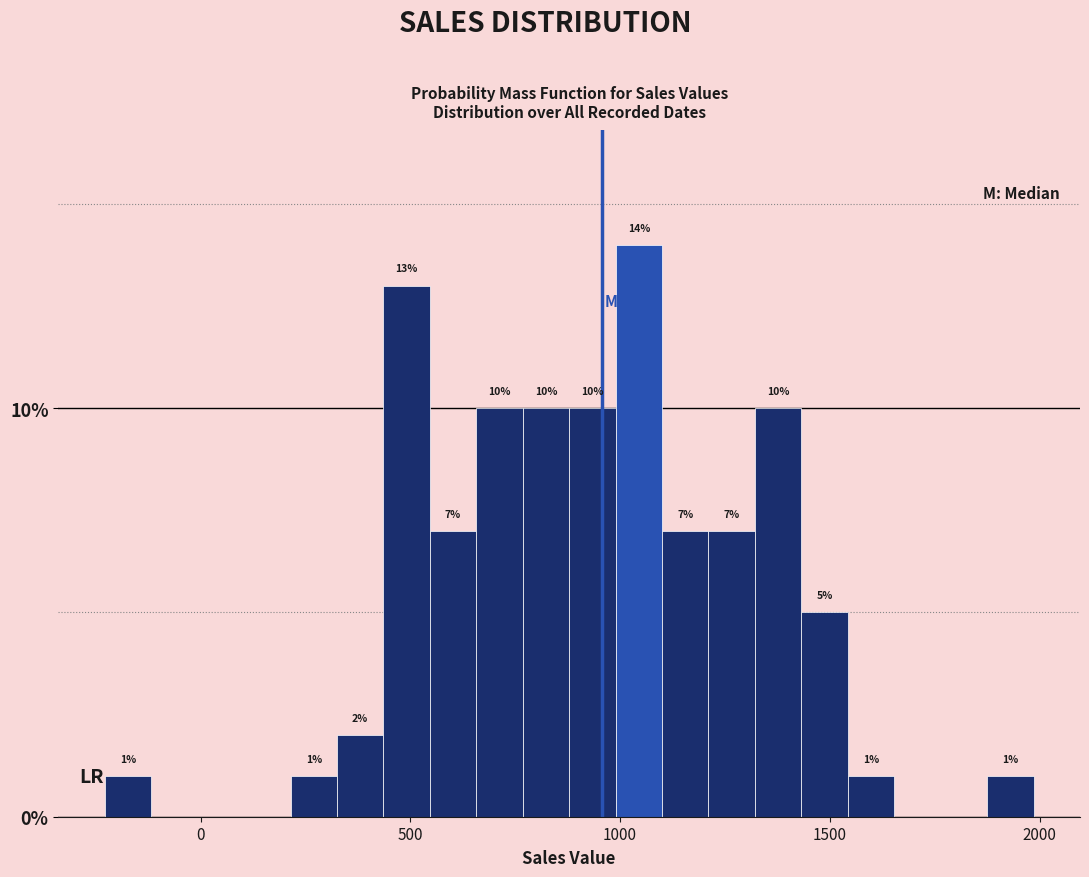

Read against the x-axis, roughly where is the centre of the tallest bar?

1050